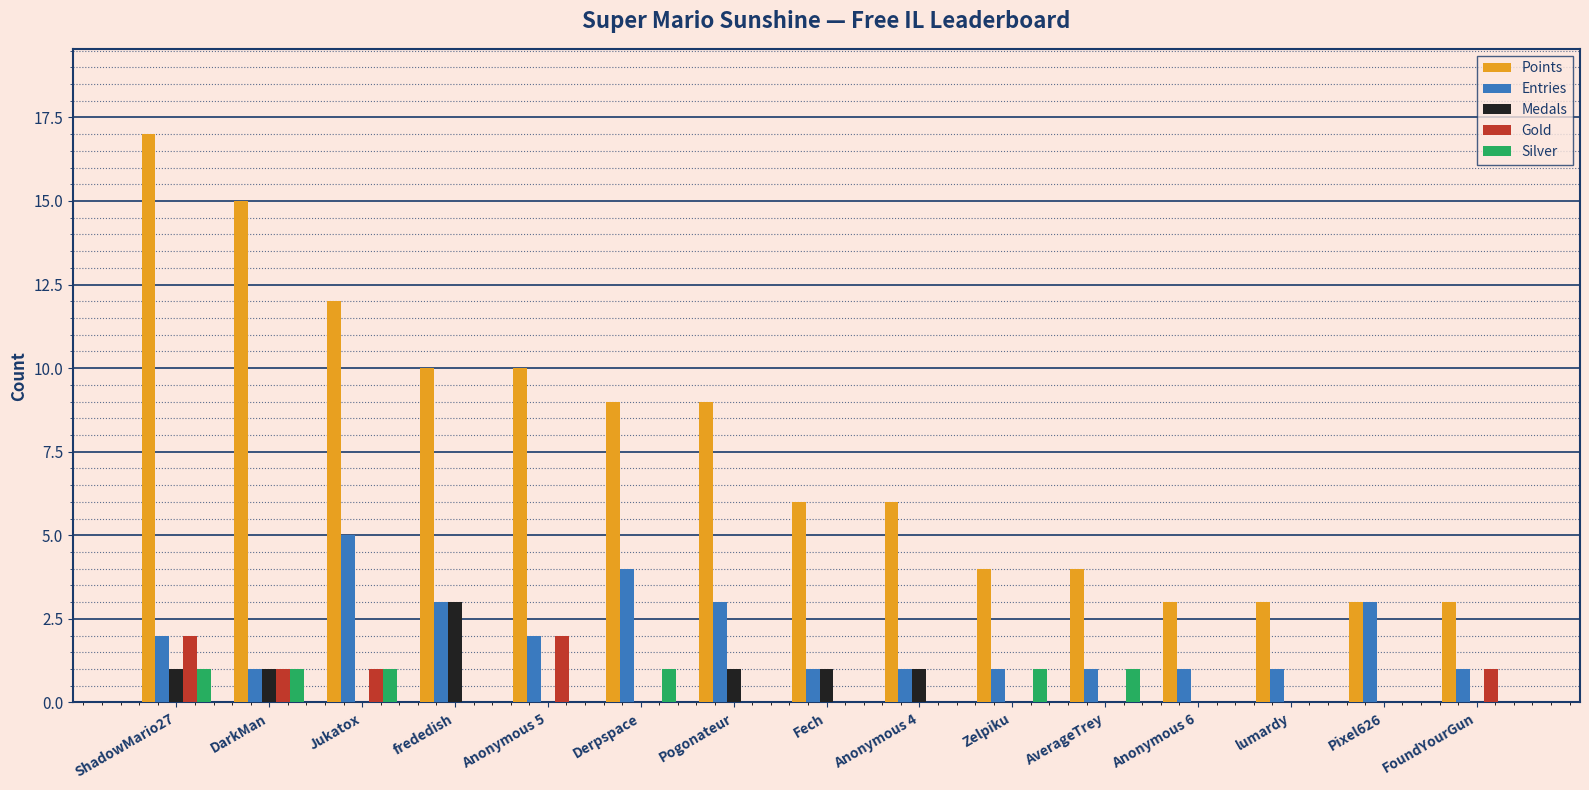

Are the bars horizontal?

No